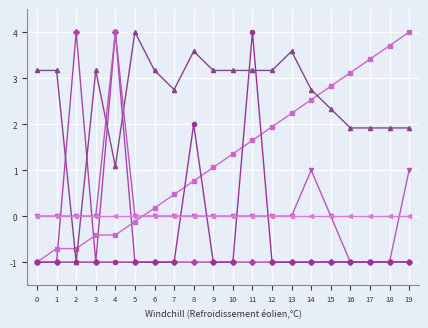

What is the total value across all series at 9?

2.2